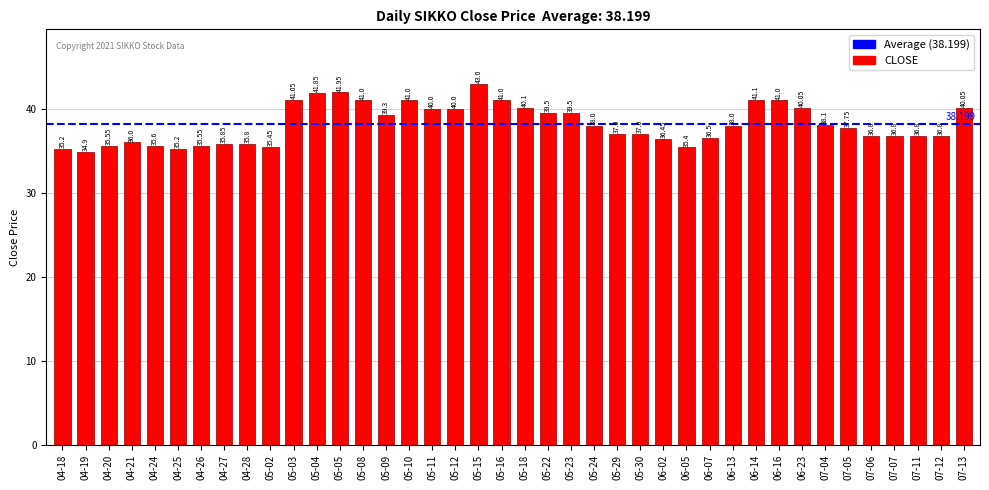

What is the minimum value shown in the chart?

34.9